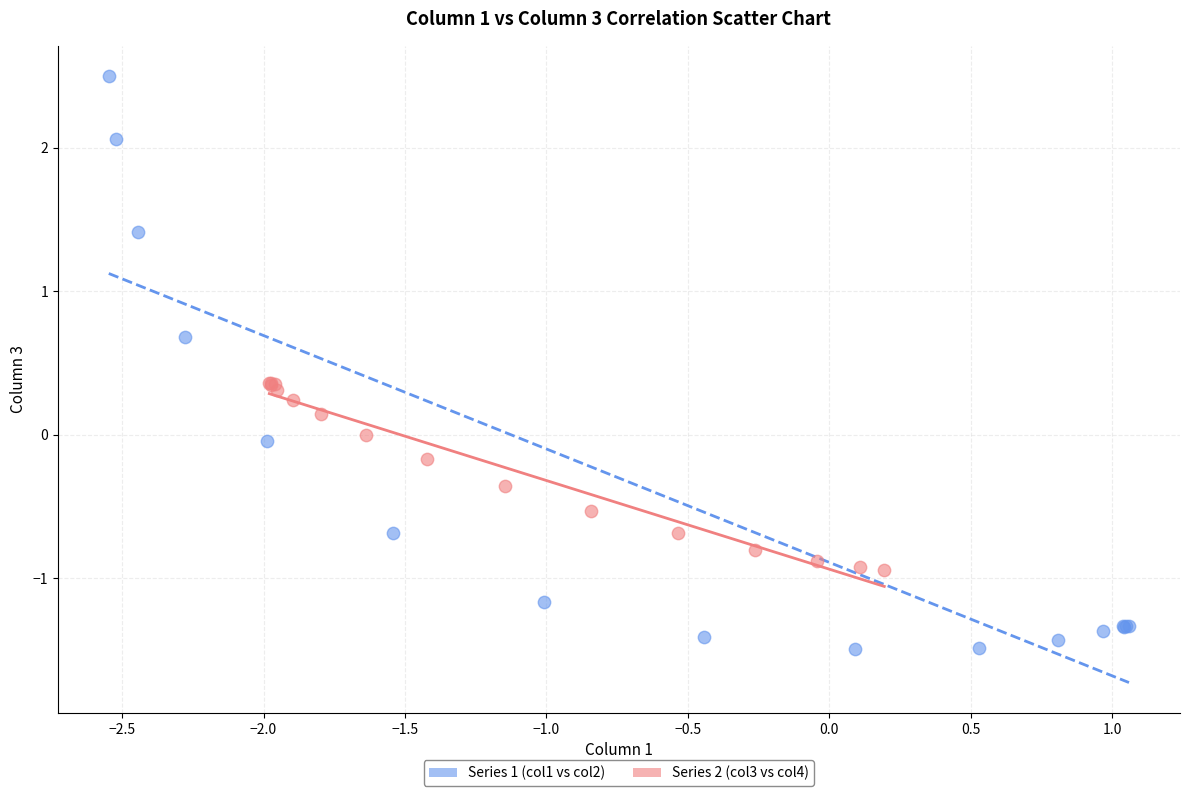

Which series reaches the minimum Y coordinate?

Series 1 (col1 vs col2)